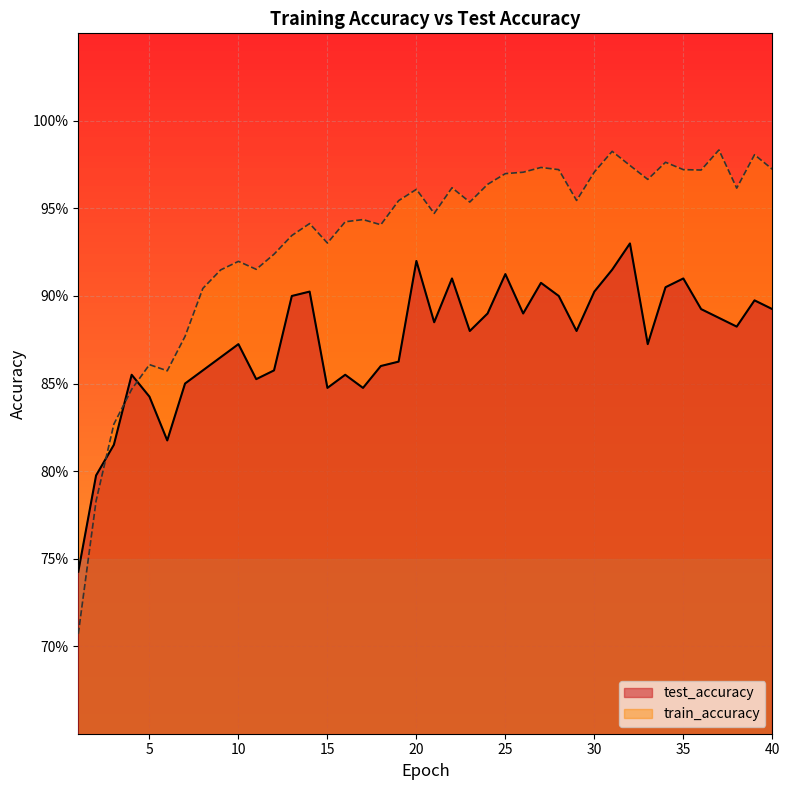

Reading left to right, what are all the values shown in this chart?

test_accuracy: 0.7	0.8	0.8	0.9	0.8	0.8	0.9	0.9	0.9	0.9	0.9	0.9	0.9	0.9	0.8	0.9	0.8	0.9	0.9	0.9	0.9	0.9	0.9	0.9	0.9	0.9	0.9	0.9	0.9	0.9	0.9	0.9	0.9	0.9	0.9	0.9	0.9	0.9	0.9	0.9
train_accuracy: 0.7	0.8	0.8	0.8	0.9	0.9	0.9	0.9	0.9	0.9	0.9	0.9	0.9	0.9	0.9	0.9	0.9	0.9	1.0	1.0	0.9	1.0	1.0	1.0	1.0	1.0	1.0	1.0	1.0	1.0	1.0	1.0	1.0	1.0	1.0	1.0	1.0	1.0	1.0	1.0